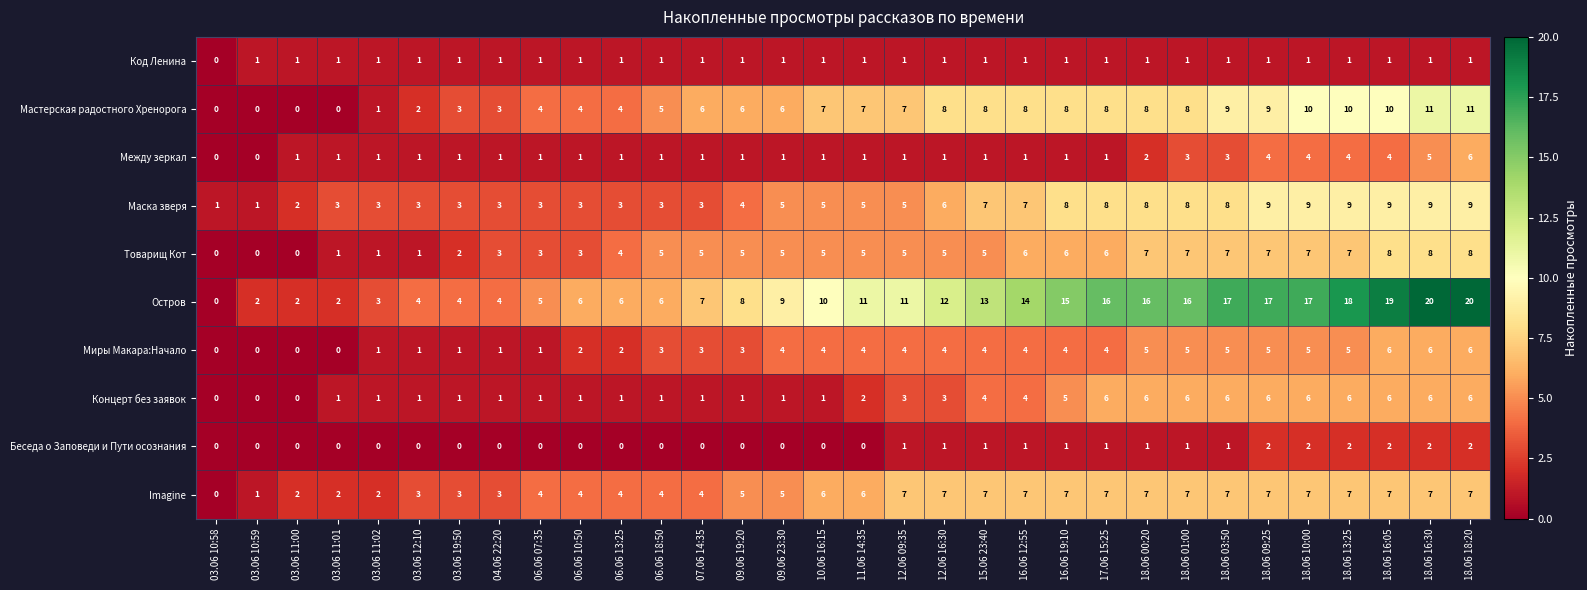

At which category is the sum across all series the highest?

18.06 18:20